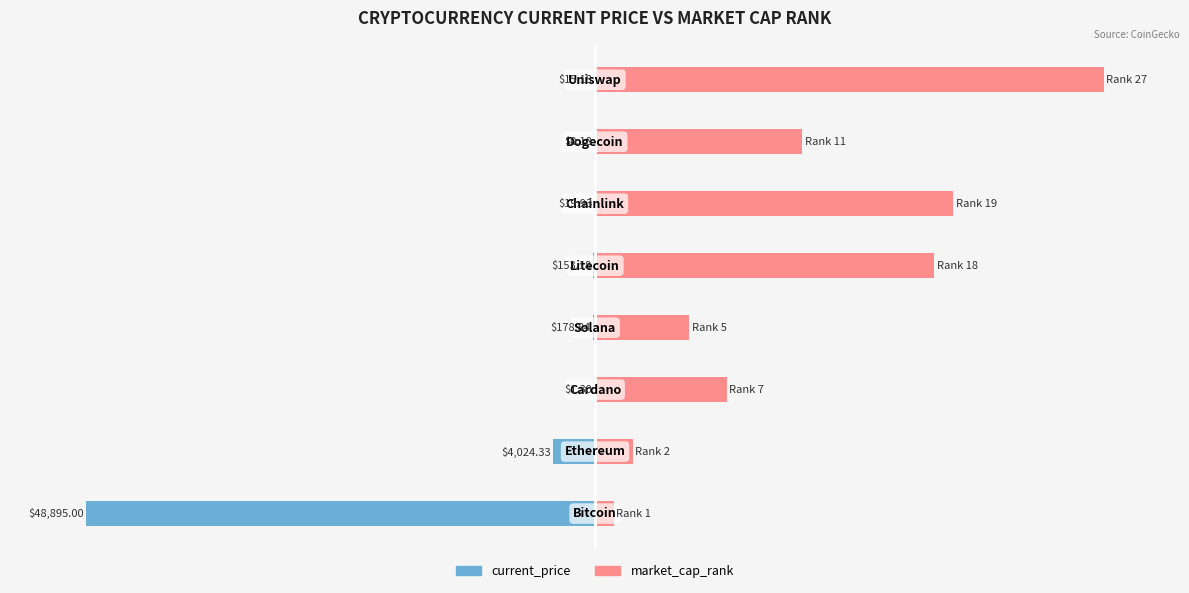

Reading left to right, extract all data points from this chart.

current_price: 0=-100.0	1=-8.2	2=-0.0	3=-0.4	4=-0.3	5=-0.0	6=-0.0	7=-0.0
market_cap_rank: 0=3.7	1=7.4	2=25.9	3=18.5	4=66.7	5=70.4	6=40.7	7=100.0